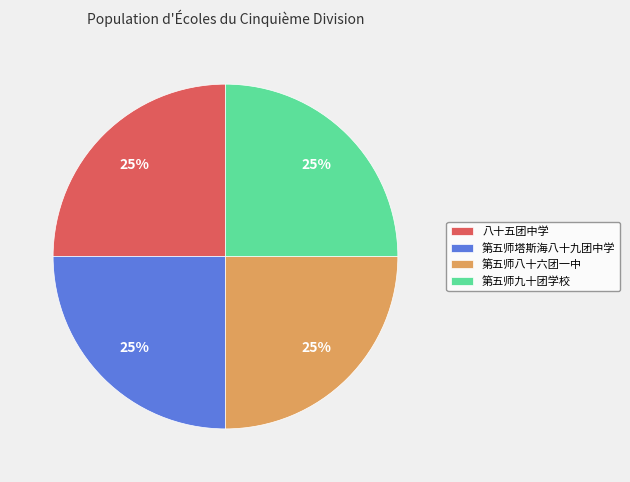

How many slices are in this pie chart?

4